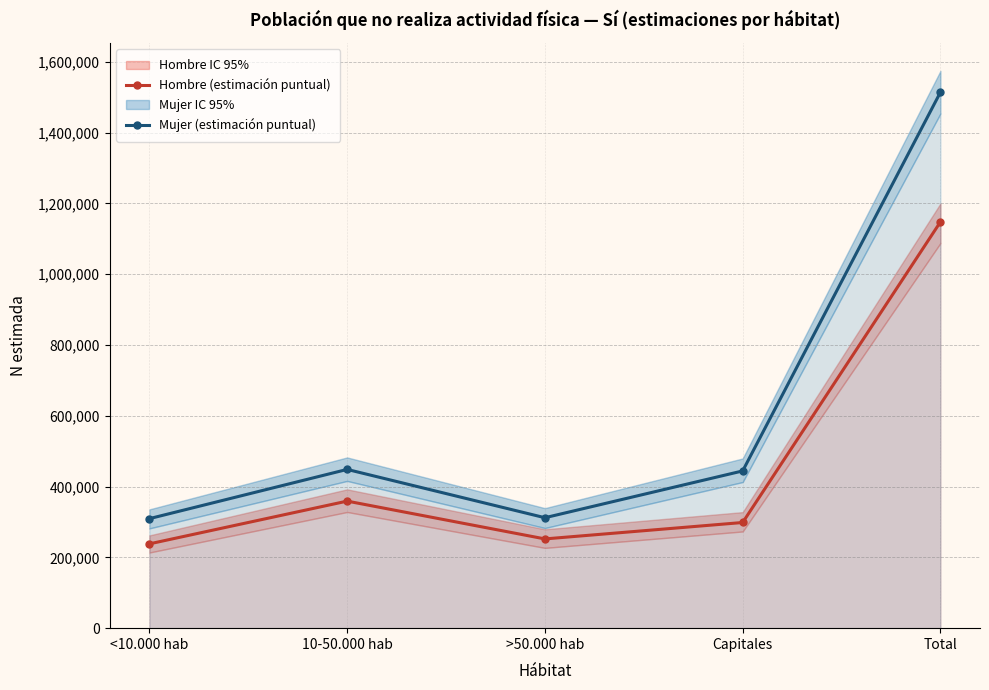

True or false: Mujer (estimación puntual) and Hombre (estimación puntual) cross at least once.

False